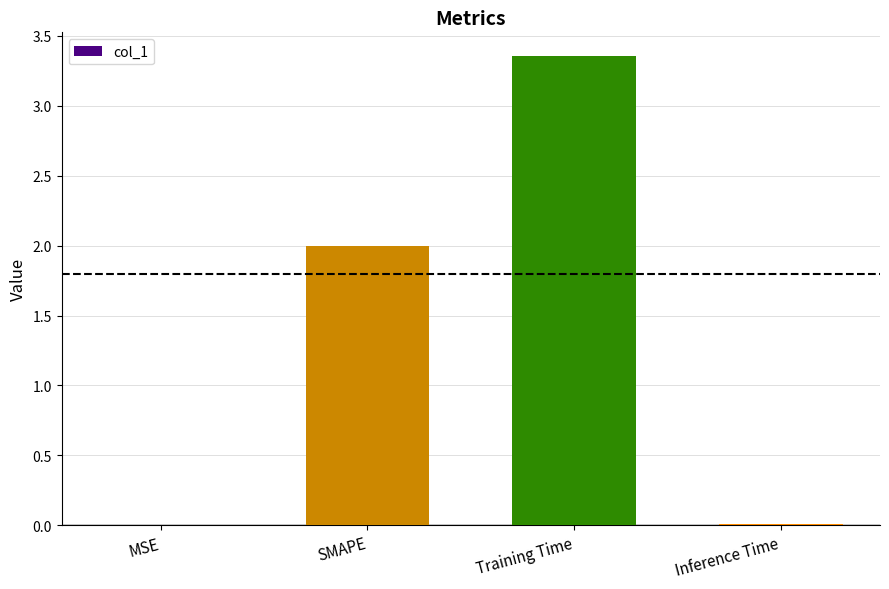

The chart shows a value of 0.0 at MSE. True or false?

True